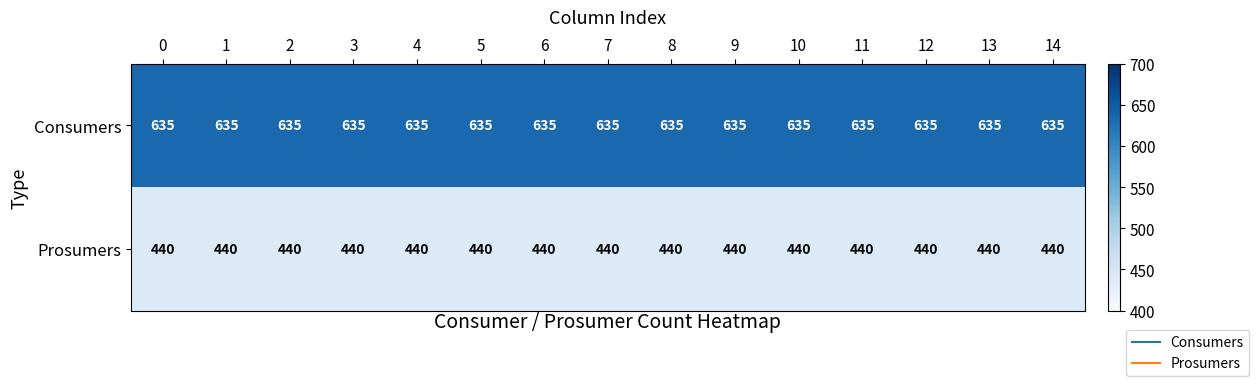

Which series has the largest total across all categories?

Consumers